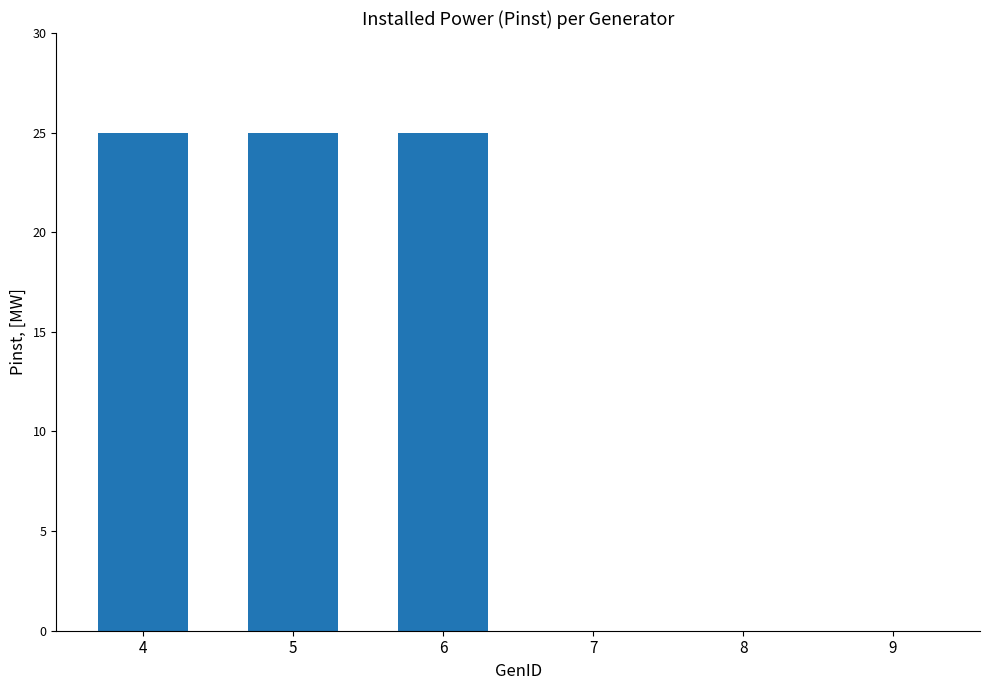

The chart shows a value of 25 at 4. True or false?

True